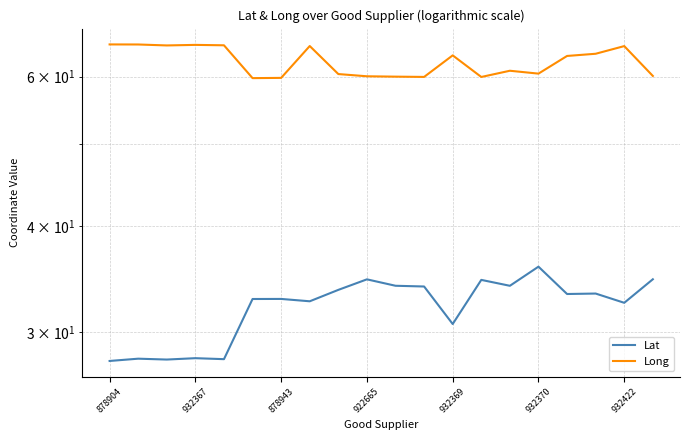

Does the chart have visible grid lines?

Yes